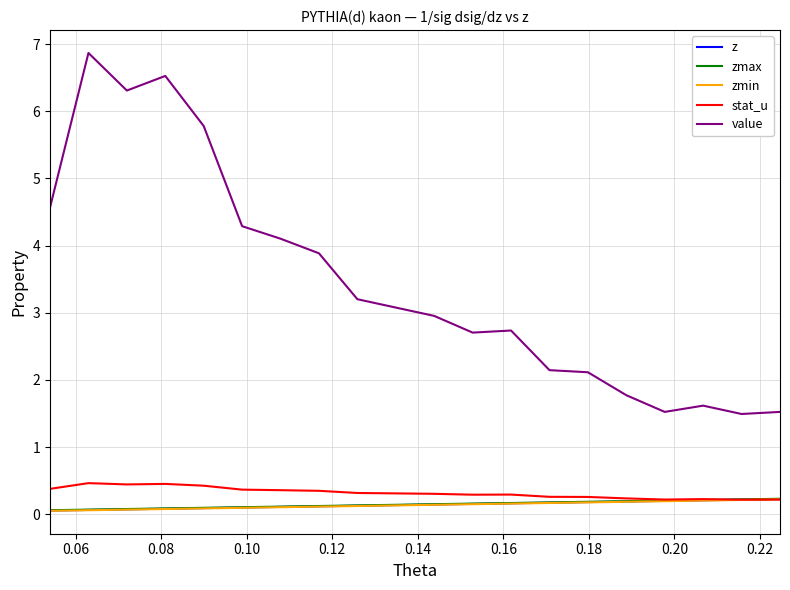

True or false: zmax and value intersect in this chart.

False